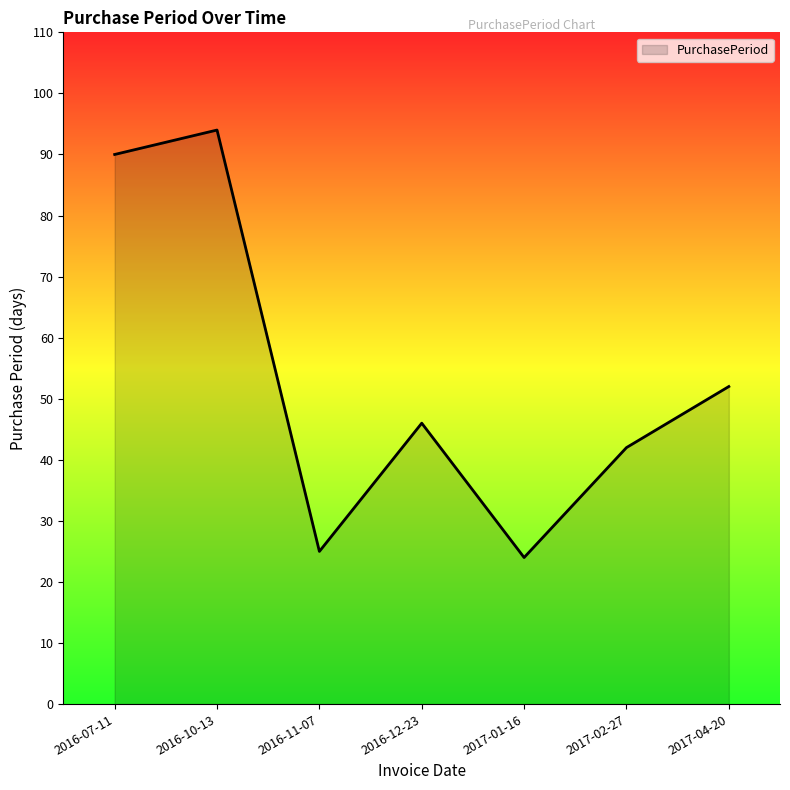

How many lines are shown in the chart?

1